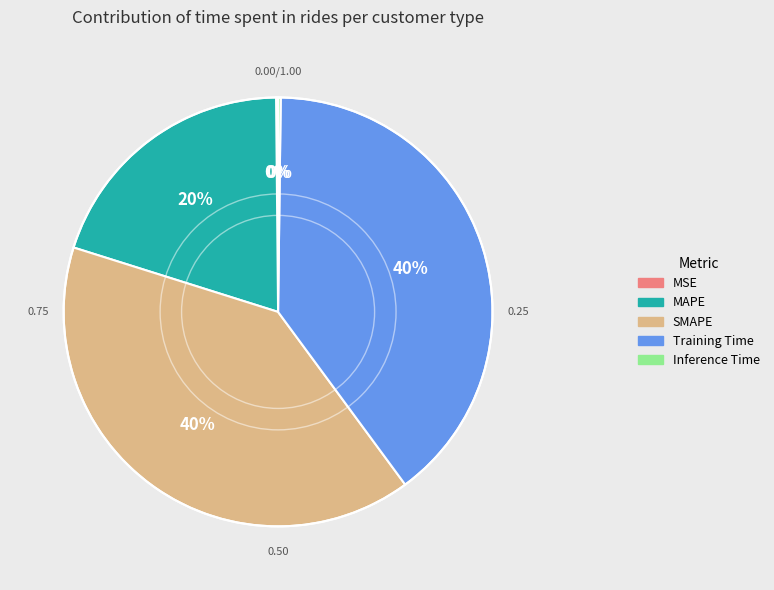

Is there a majority slice in this chart?

No